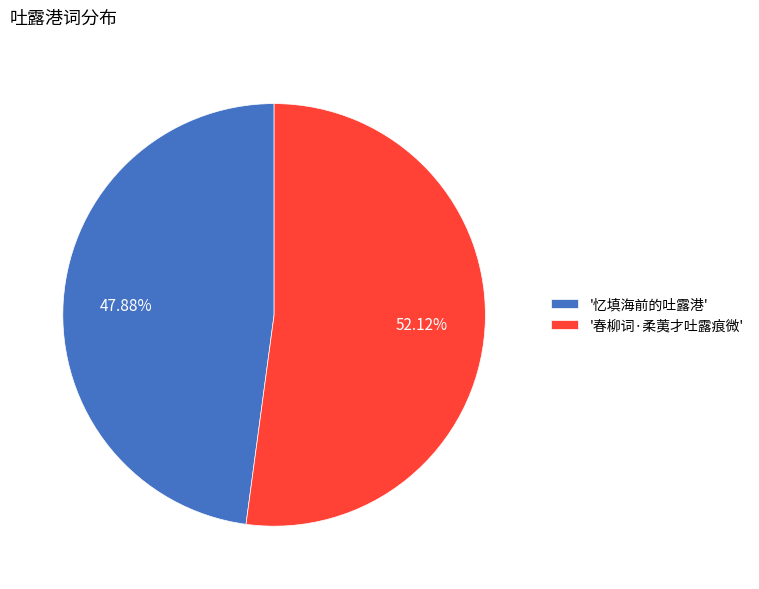

What is the ratio of the value at '春柳词·柔荑才吐露痕微' to the value at '忆填海前的吐露港'?

1.1